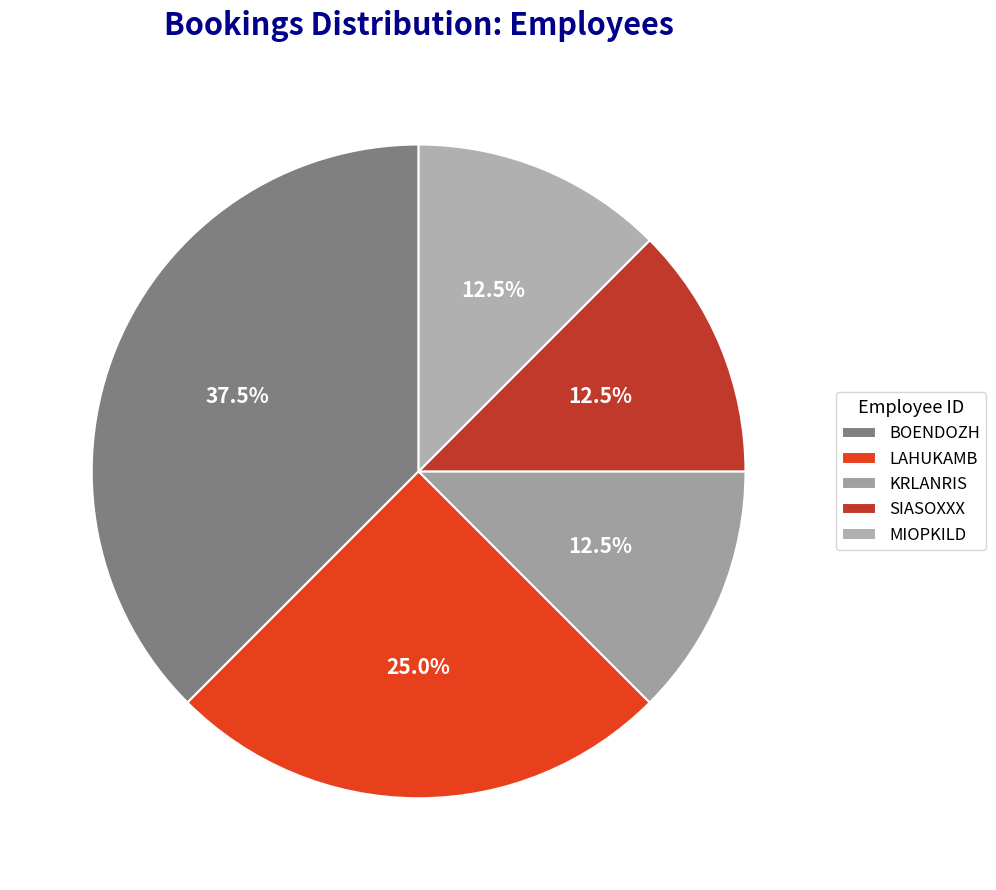

What is the ratio of the value at KRLANRIS to the value at SIASOXXX?

1.0